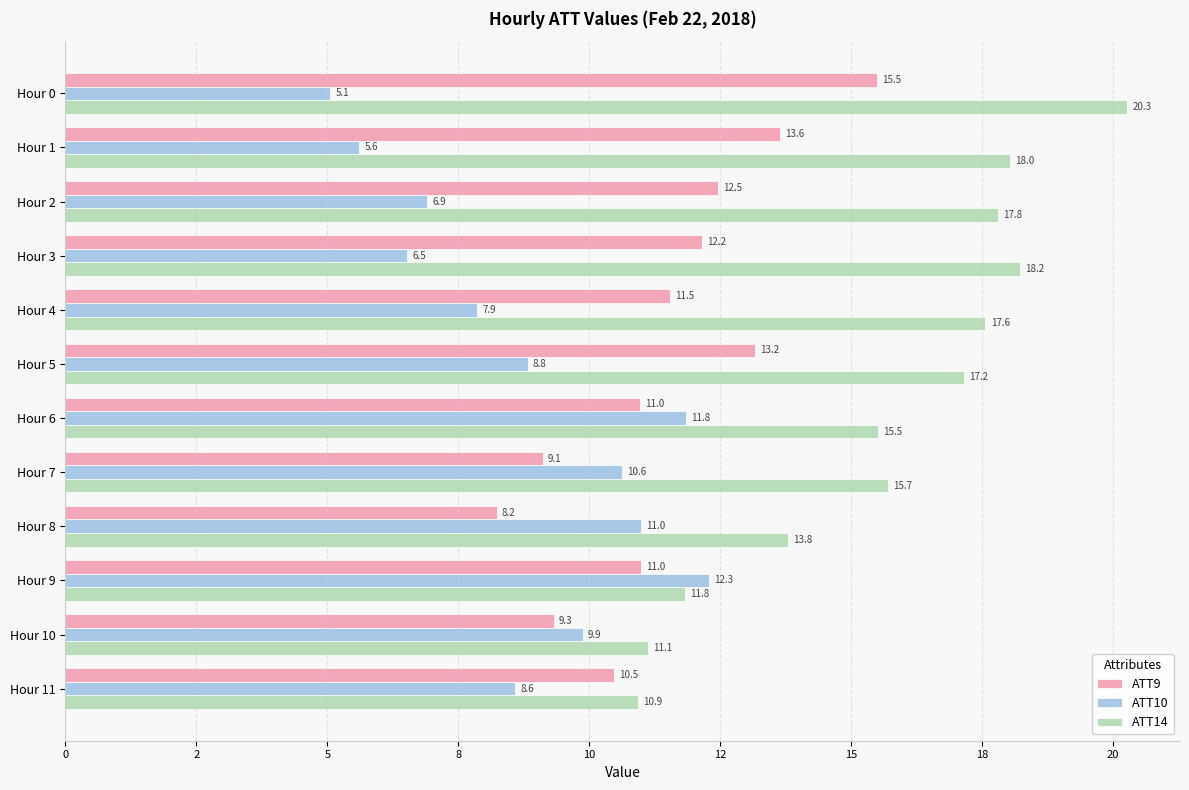

What are all the series names shown in the legend?

ATT9, ATT10, ATT14